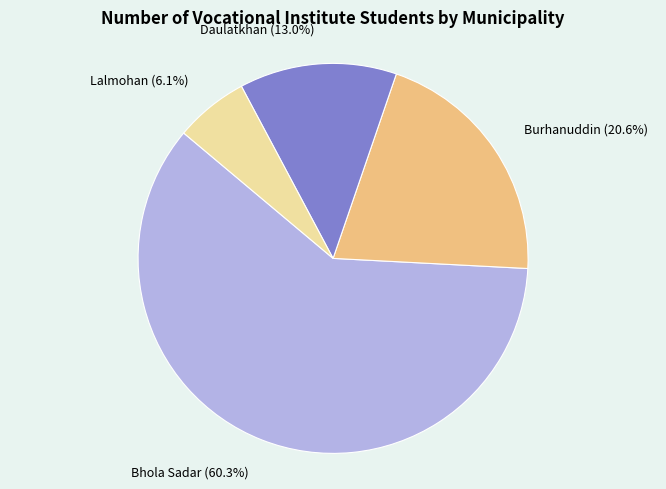

Rank the categories by value from lowest to highest.

Lalmohan, Daulatkhan, Burhanuddin, Bhola Sadar